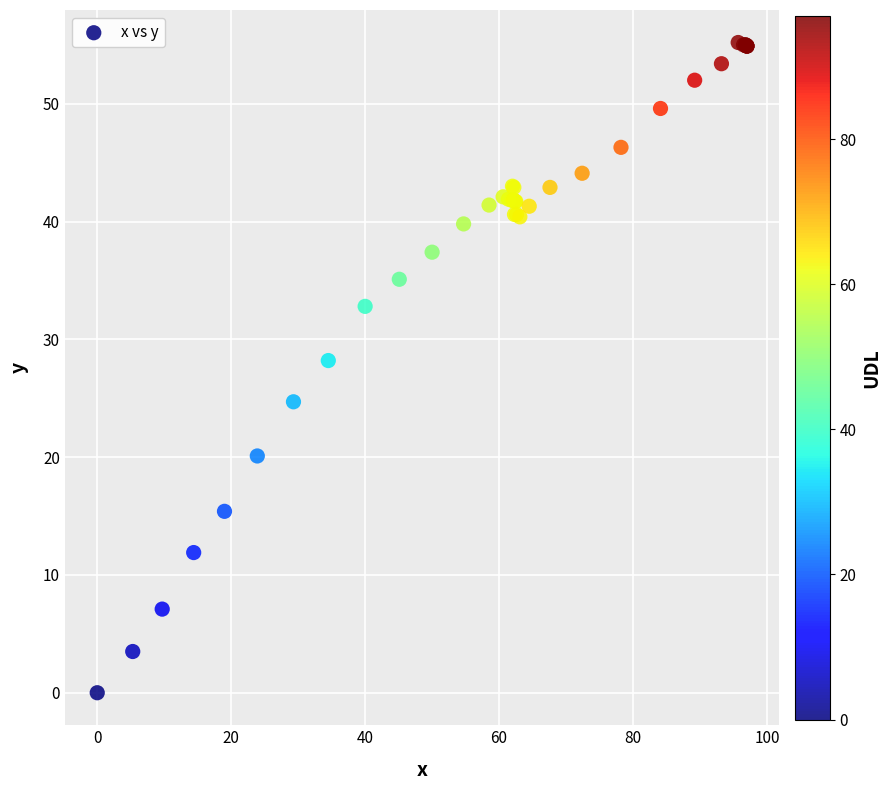

What Y value in the scatter plot is closest to 27?

28.2